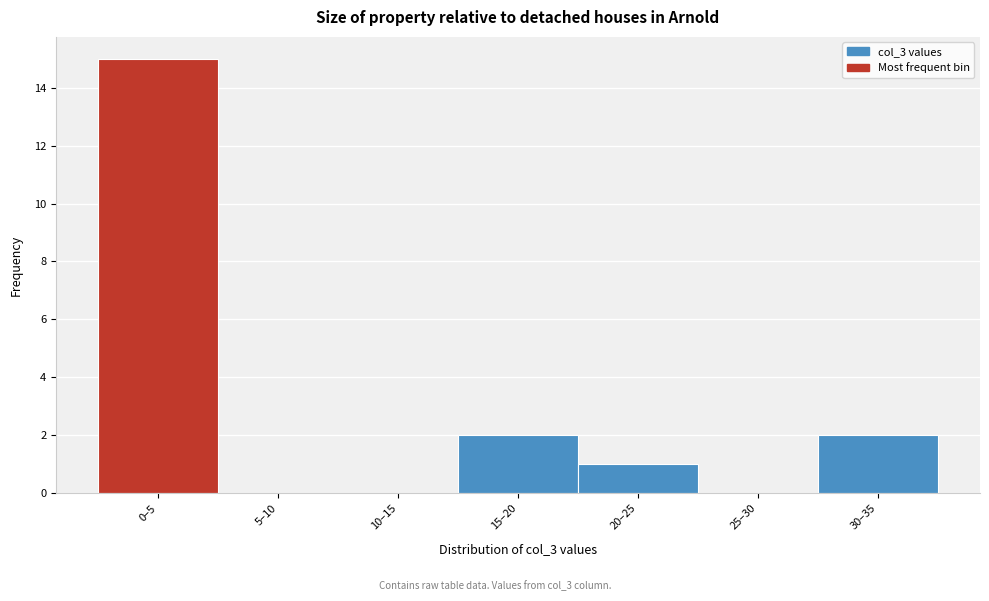

Reading left to right, what are all the values shown in this chart?

0–5=15	5–10=0	10–15=0	15–20=2	20–25=1	25–30=0	30–35=2